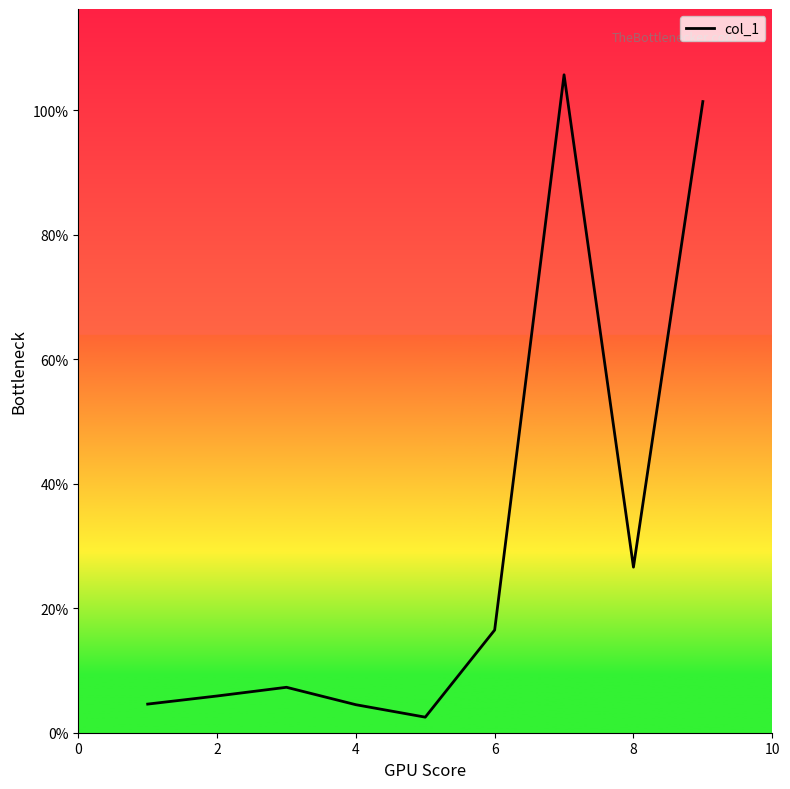

What is the greatest value displayed?

105.7